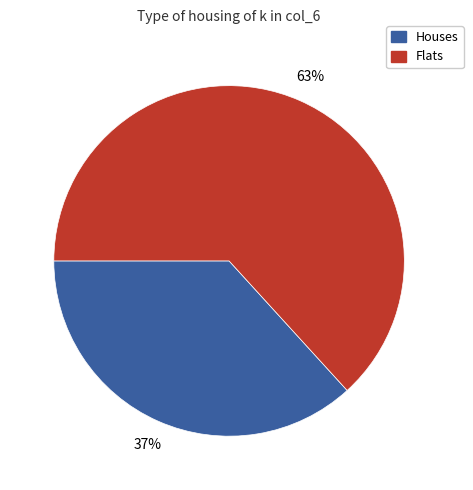

What is the ratio of the value at Flats to the value at Houses?

1.7